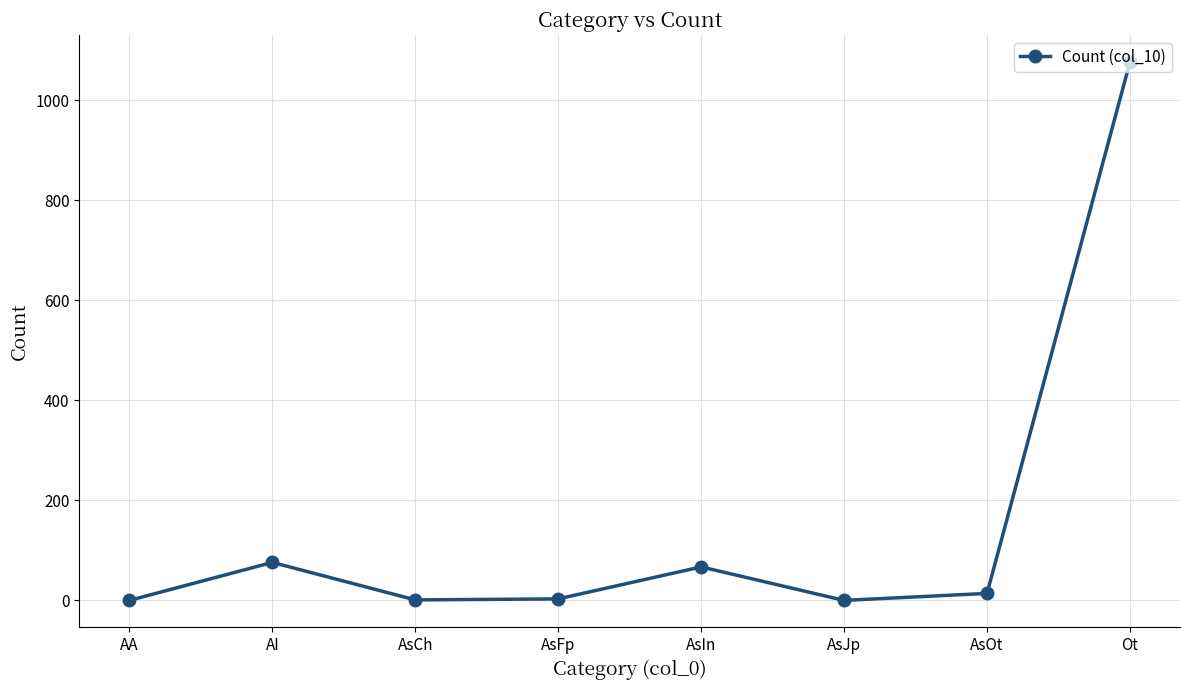

Which label corresponds to the largest value in the chart?

Ot